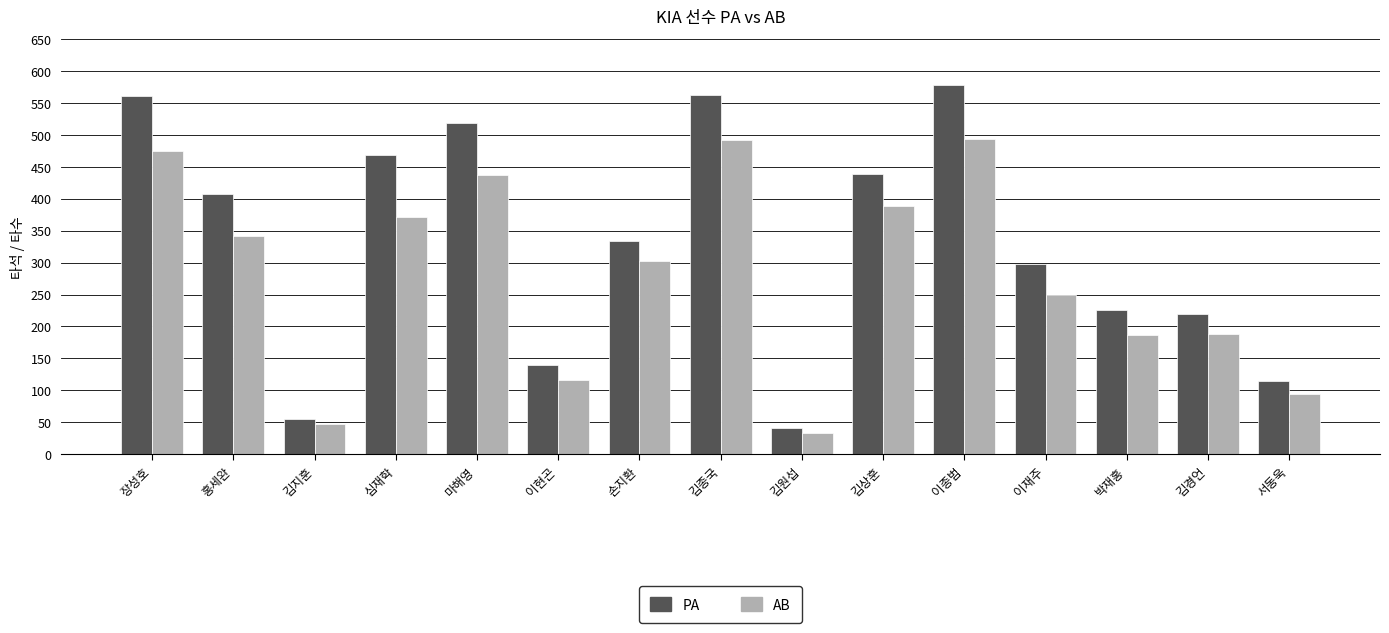

What is the minimum value for PA?

41